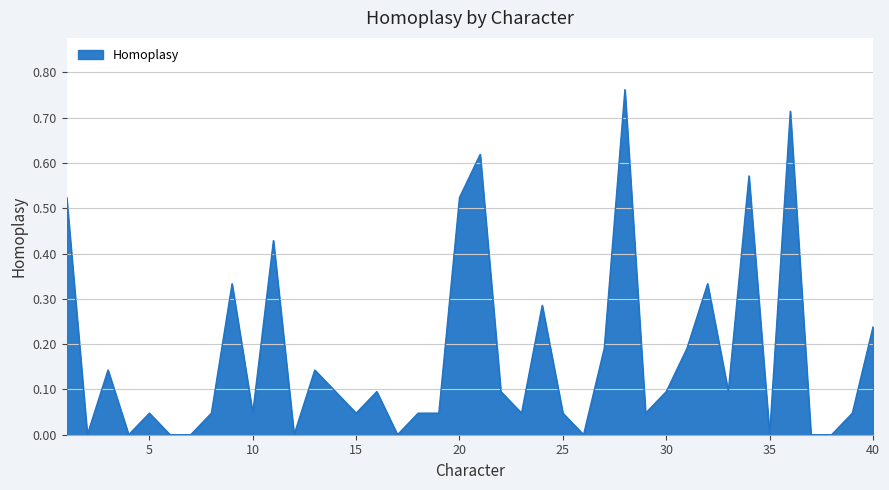

How many lines are shown in the chart?

1